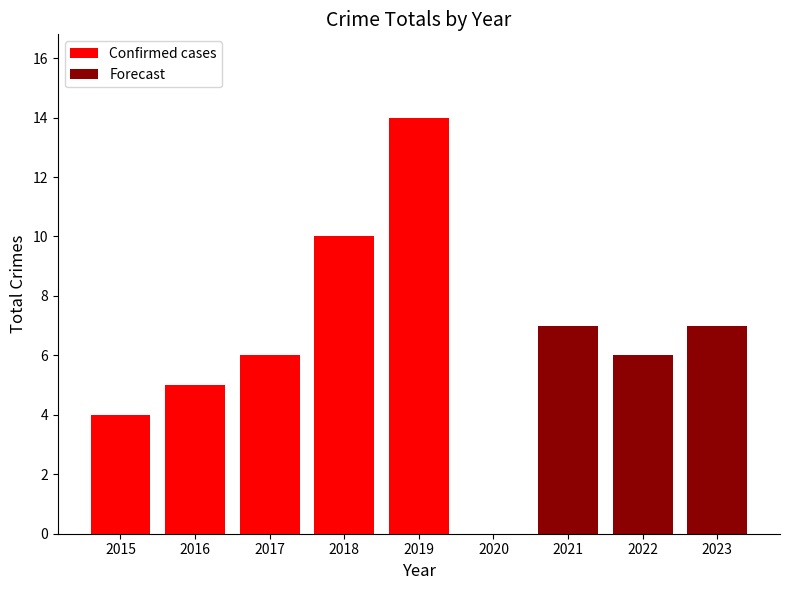

What is the lowest value of the Confirmed cases series?

4